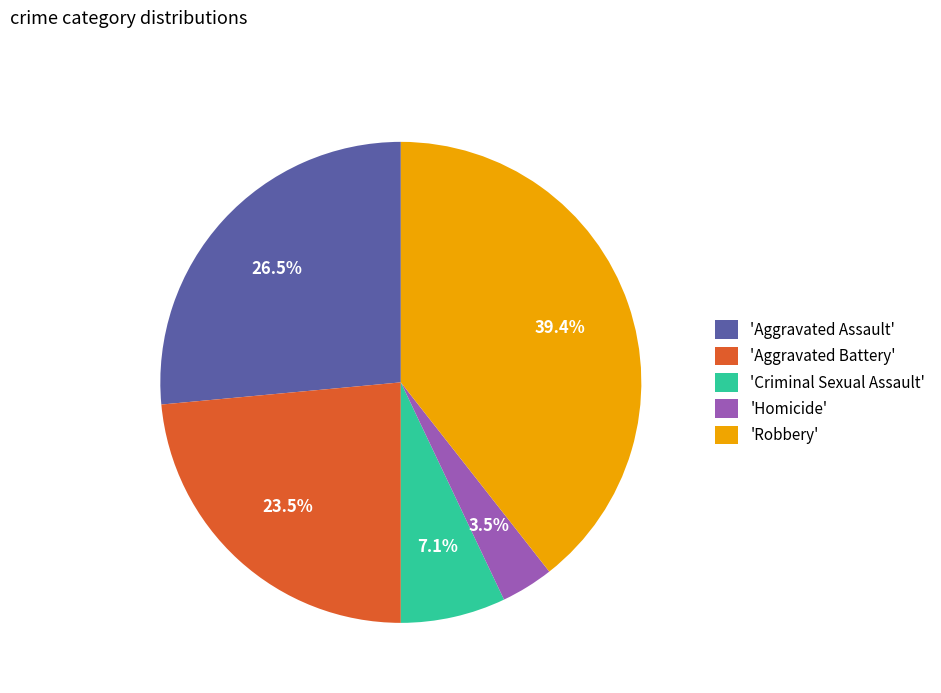

How many segments does this pie chart have?

5